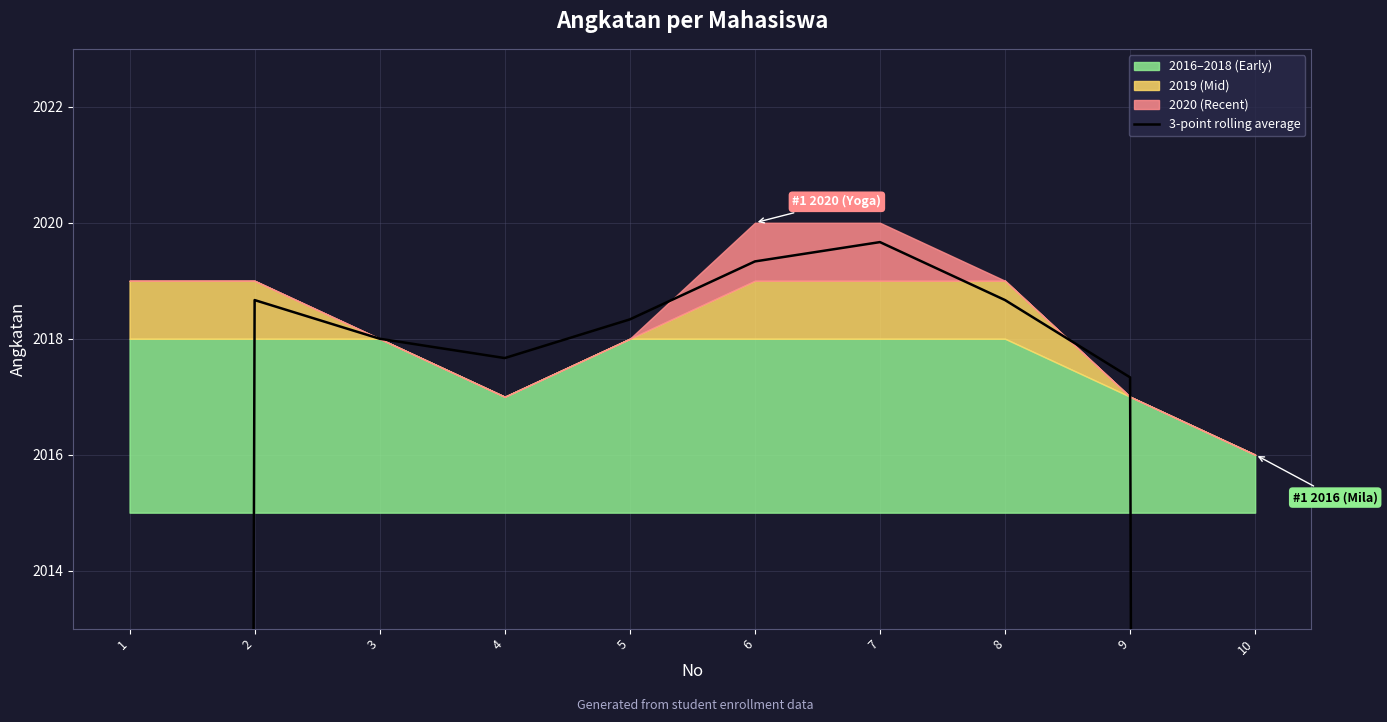

How many interior local valleys (lower than both neighbors) does the data have?

1